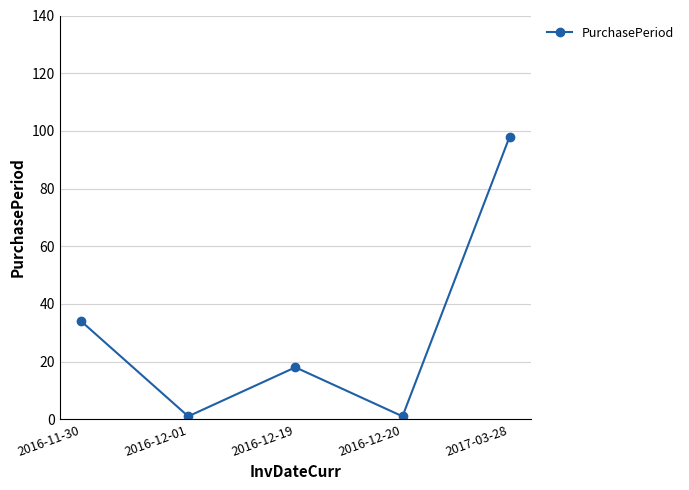

What is the change in value from 2016-12-01 to 2016-12-19?

+17